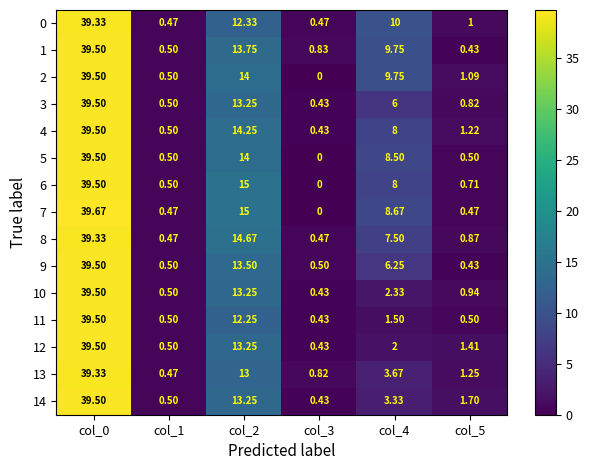

At how many categories does at least one series exceed 22?

1